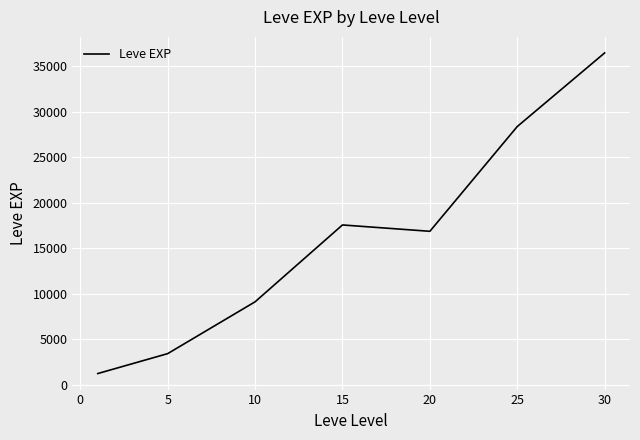

Reading right to left, what are all the values shown in this chart?

36492.5	28393.3	16865.0	17563.3	9106.7	3405.0	1213.3